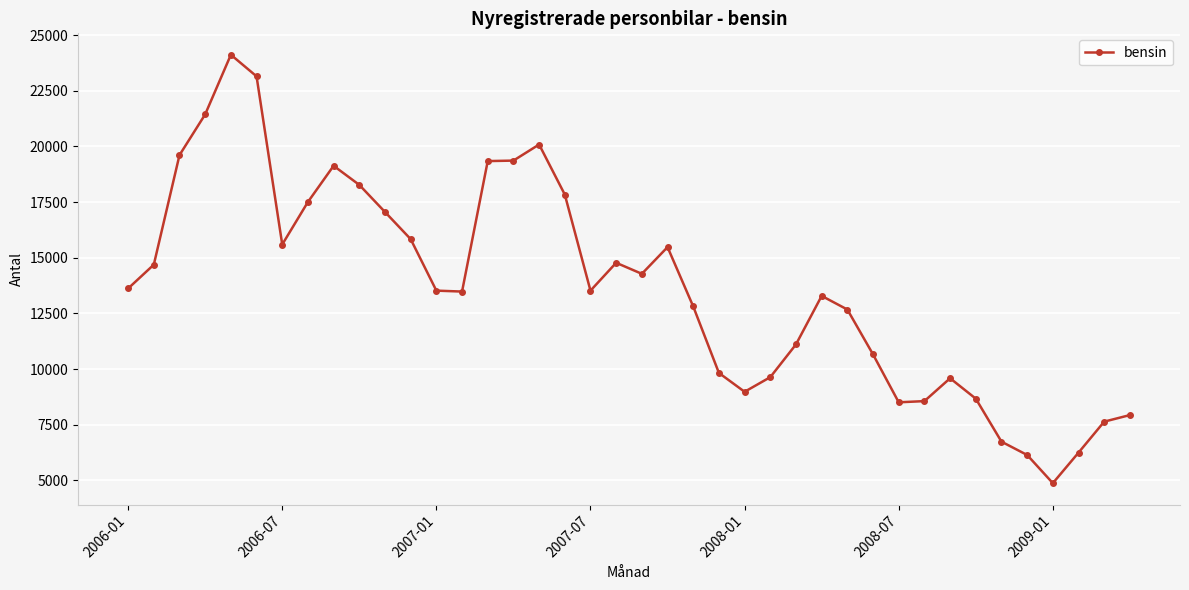

What is the sum of all values?

545501